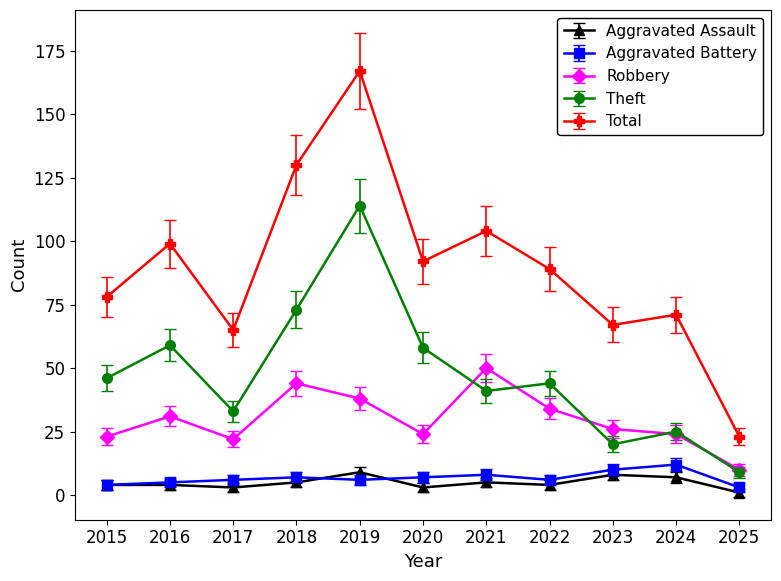

What is the spread (max minus min) of values at 2024?

64